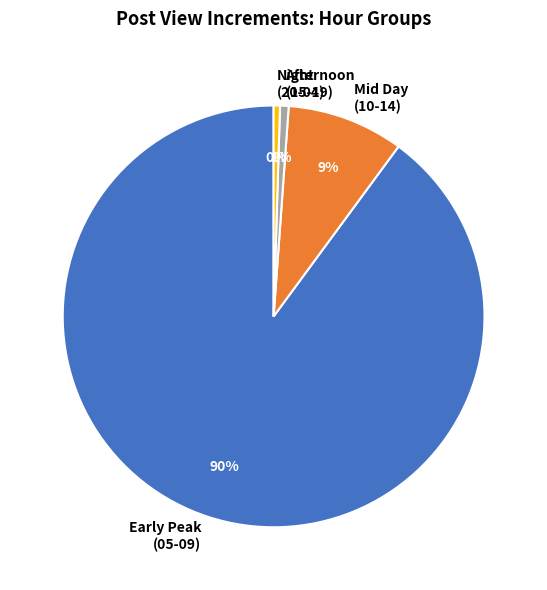

To the nearest percent, what is the difference between the Mid Day (10-14) and Early Peak (05-09) slice percentages?

81%